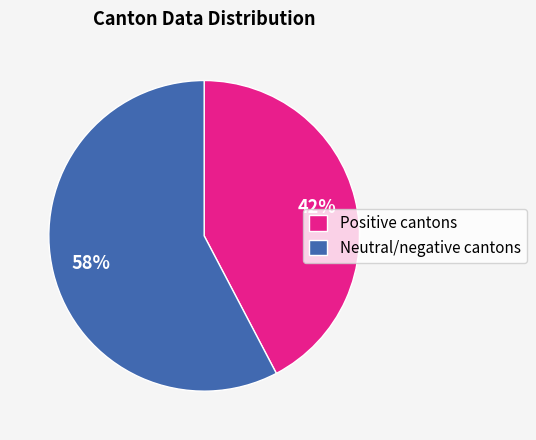

What is the largest slice in the pie chart?

Neutral/negative cantons